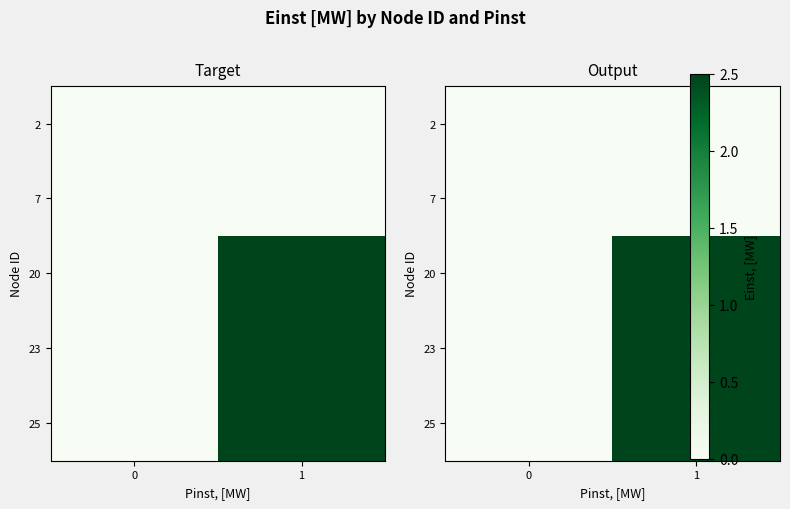

Is the value of row_1 at 1 greater than the value of row_2 at 1?

No